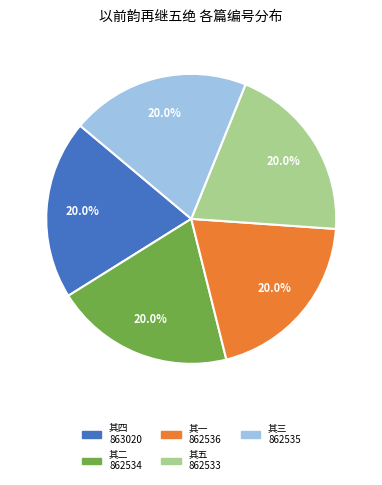

How many slices are in this pie chart?

5